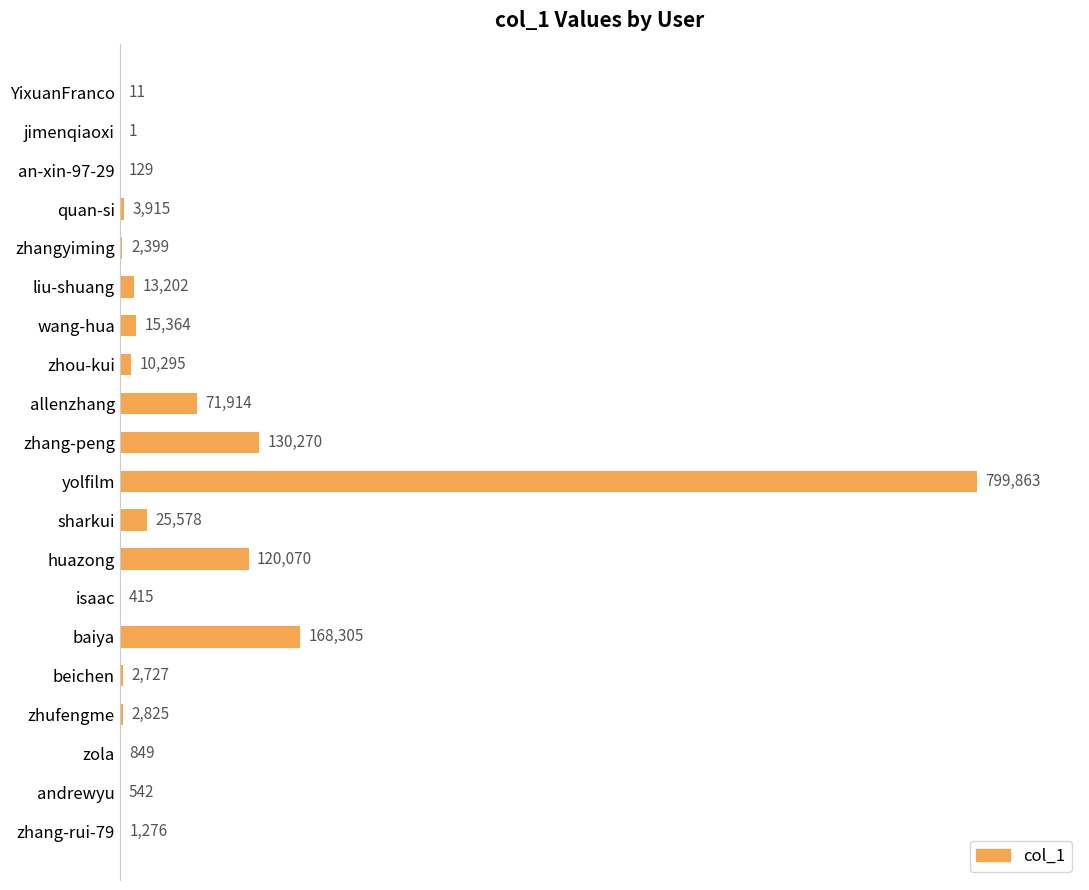

What is the maximum value shown in the chart?

799863